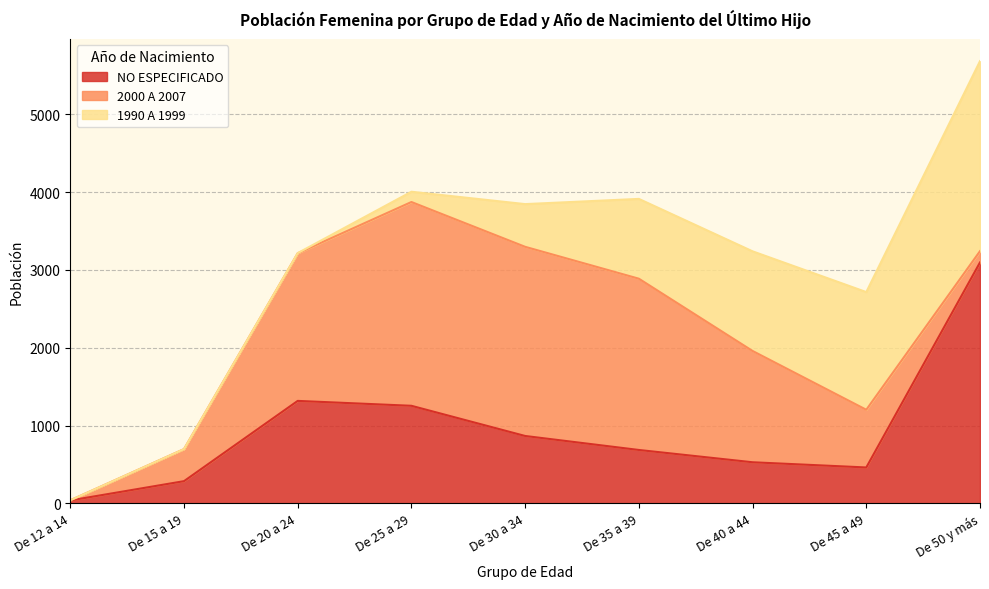

After their last crossing, which series has the higher values: 2000 A 2007 or NO ESPECIFICADO?

NO ESPECIFICADO